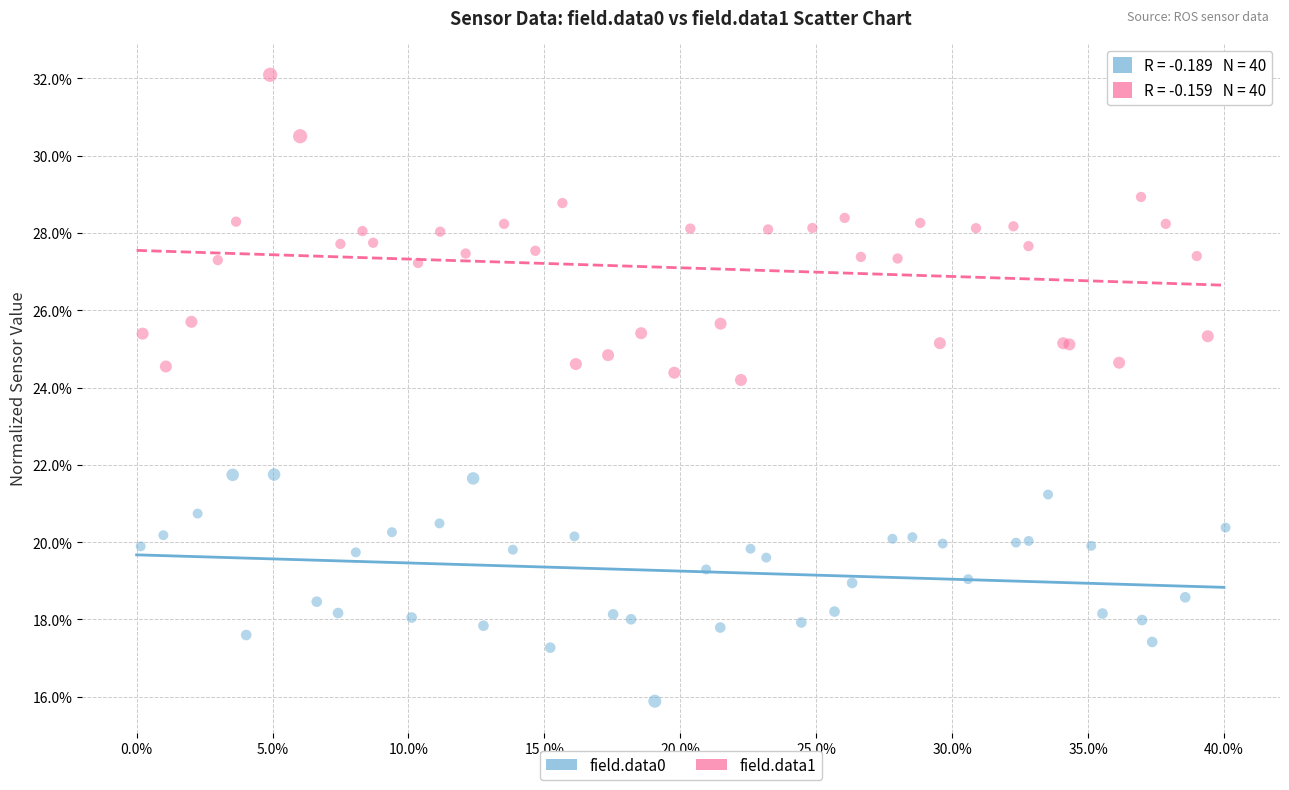

Which series has the widest spread of Y values?

field.data1